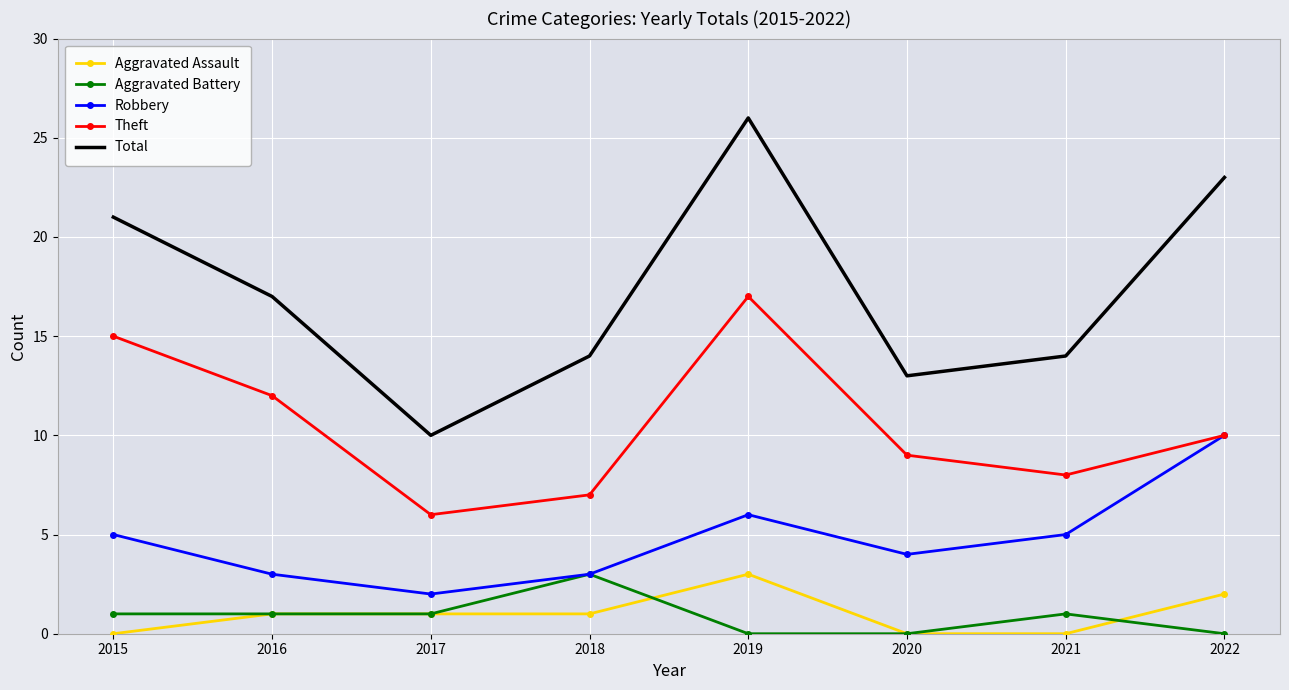

Reading left to right, what are all the values shown in this chart?

Aggravated Assault: 2015=0	2016=1	2017=1	2018=1	2019=3	2020=0	2021=0	2022=2
Aggravated Battery: 2015=1	2016=1	2017=1	2018=3	2019=0	2020=0	2021=1	2022=0
Robbery: 2015=5	2016=3	2017=2	2018=3	2019=6	2020=4	2021=5	2022=10
Theft: 2015=15	2016=12	2017=6	2018=7	2019=17	2020=9	2021=8	2022=10
Total: 2015=21	2016=17	2017=10	2018=14	2019=26	2020=13	2021=14	2022=23